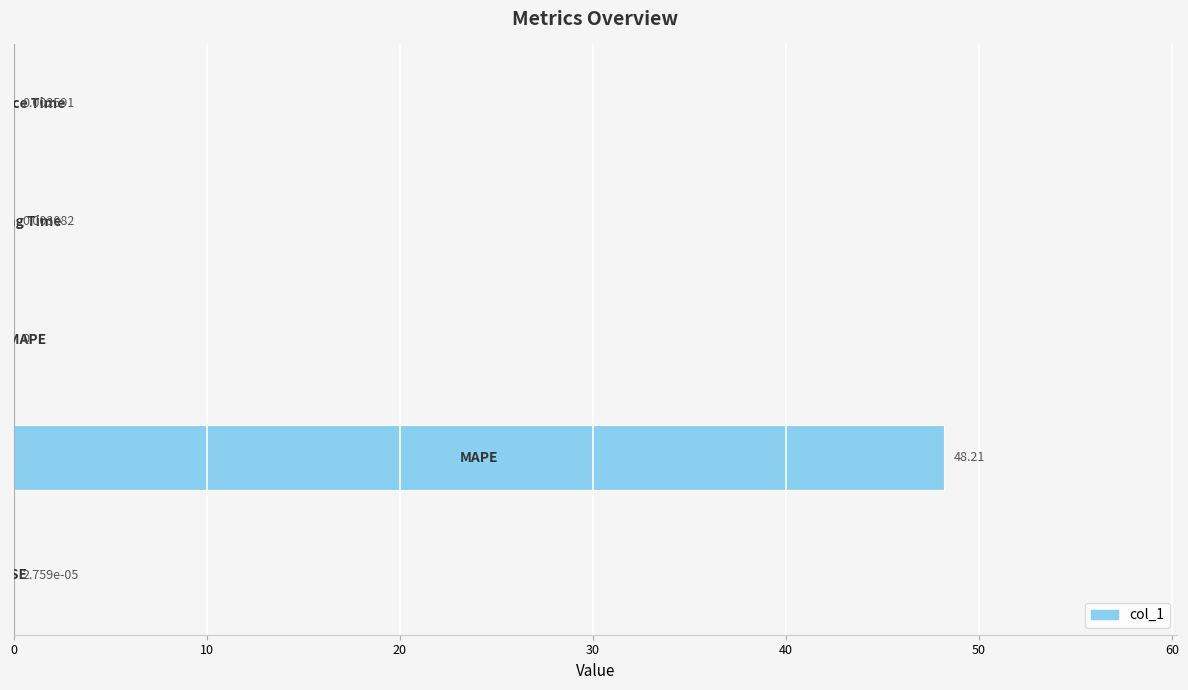

What is the sum of all values?

48.2